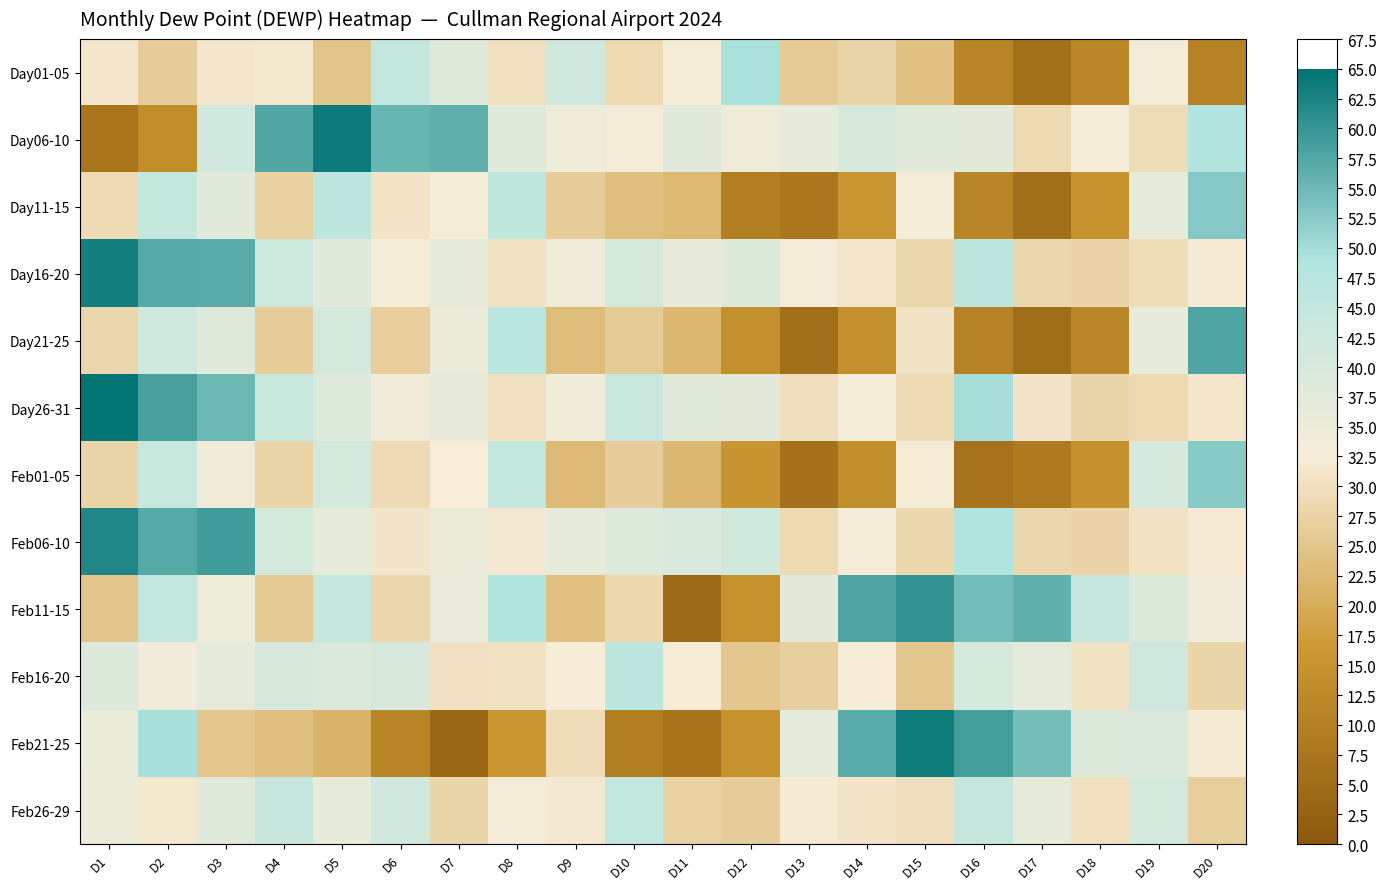

Reading left to right, list all the values displayed in this chart.

Day01-05: D1=31.1	D2=26.3	D3=31.3	D4=31.6	D5=24.9	D6=45.3	D7=37.9	D8=30.1	D9=41.7	D10=28.8	D11=32.8	D12=49.4	D13=26.1	D14=27.8	D15=24.2	D16=11.2	D17=6.2	D18=12.1	D19=33.8	D20=10.5
Day06-10: D1=7.3	D2=13.5	D3=41.5	D4=57.4	D5=63.8	D6=55.5	D7=56.3	D8=38.1	D9=34.6	D10=33.6	D11=37.7	D12=34.4	D13=35.8	D14=40.3	D15=37.4	D16=37.2	D17=28.8	D18=32.7	D19=29.3	D20=48.5
Day11-15: D1=29.1	D2=44.4	D3=37.5	D4=27.3	D5=45.9	D6=30.9	D7=32.9	D8=45.5	D9=26.3	D10=23.7	D11=22.7	D12=9.8	D13=7.6	D14=15.7	D15=33.0	D16=11.4	D17=5.6	D18=14.8	D19=36.5	D20=52.7
Day16-20: D1=63.1	D2=57.1	D3=56.9	D4=42.4	D5=37.5	D6=32.8	D7=36.6	D8=30.4	D9=34.0	D10=40.7	D11=35.9	D12=38.6	D13=33.1	D14=31.2	D15=28.2	D16=46.2	D17=28.3	D18=27.7	D19=29.4	D20=32.1
Day21-25: D1=28.3	D2=41.8	D3=38.2	D4=26.4	D5=41.0	D6=26.6	D7=34.9	D8=46.6	D9=23.2	D10=25.9	D11=22.4	D12=14.0	D13=5.6	D14=14.0	D15=30.6	D16=10.5	D17=5.0	D18=11.9	D19=36.4	D20=57.8
Day26-31: D1=64.6	D2=58.5	D3=55.1	D4=43.6	D5=38.4	D6=33.8	D7=35.9	D8=30.2	D9=34.4	D10=43.5	D11=37.3	D12=37.3	D13=29.8	D14=33.3	D15=29.0	D16=49.6	D17=31.1	D18=28.0	D19=28.7	D20=31.2
Feb01-05: D1=27.8	D2=43.3	D3=33.8	D4=27.9	D5=41.1	D6=29.1	D7=32.6	D8=44.7	D9=22.8	D10=26.4	D11=22.5	D12=15.4	D13=6.4	D14=13.8	D15=32.3	D16=6.8	D17=8.6	D18=14.3	D19=40.4	D20=52.5
Feb06-10: D1=62.0	D2=57.2	D3=59.1	D4=41.2	D5=36.5	D6=31.1	D7=35.2	D8=31.7	D9=36.4	D10=38.2	D11=39.6	D12=41.5	D13=28.8	D14=33.1	D15=28.6	D16=48.5	D17=28.2	D18=27.7	D19=30.5	D20=32.0
Feb11-15: D1=24.9	D2=44.9	D3=34.7	D4=25.6	D5=44.2	D6=28.3	D7=35.6	D8=48.6	D9=24.1	D10=28.6	D11=4.5	D12=14.5	D13=37.2	D14=57.6	D15=60.1	D16=54.6	D17=56.1	D18=43.8	D19=39.1	D20=34.0
Feb16-20: D1=38.5	D2=34.0	D3=36.9	D4=40.0	D5=39.2	D6=40.1	D7=30.2	D8=30.4	D9=32.4	D10=46.1	D11=32.1	D12=25.1	D13=26.8	D14=32.4	D15=25.2	D16=40.5	D17=36.9	D18=30.6	D19=42.1	D20=28.0
Feb21-25: D1=35.3	D2=49.6	D3=25.2	D4=23.8	D5=21.6	D6=11.2	D7=3.7	D8=15.8	D9=29.5	D10=9.7	D11=7.0	D12=14.9	D13=36.9	D14=56.8	D15=63.4	D16=58.7	D17=54.3	D18=38.5	D19=39.3	D20=31.9
Feb26-29: D1=35.0	D2=31.5	D3=37.8	D4=43.8	D5=36.3	D6=41.6	D7=28.1	D8=33.1	D9=31.7	D10=45.1	D11=27.3	D12=26.2	D13=31.9	D14=31.0	D15=29.9	D16=44.2	D17=36.1	D18=30.1	D19=41.0	D20=26.8